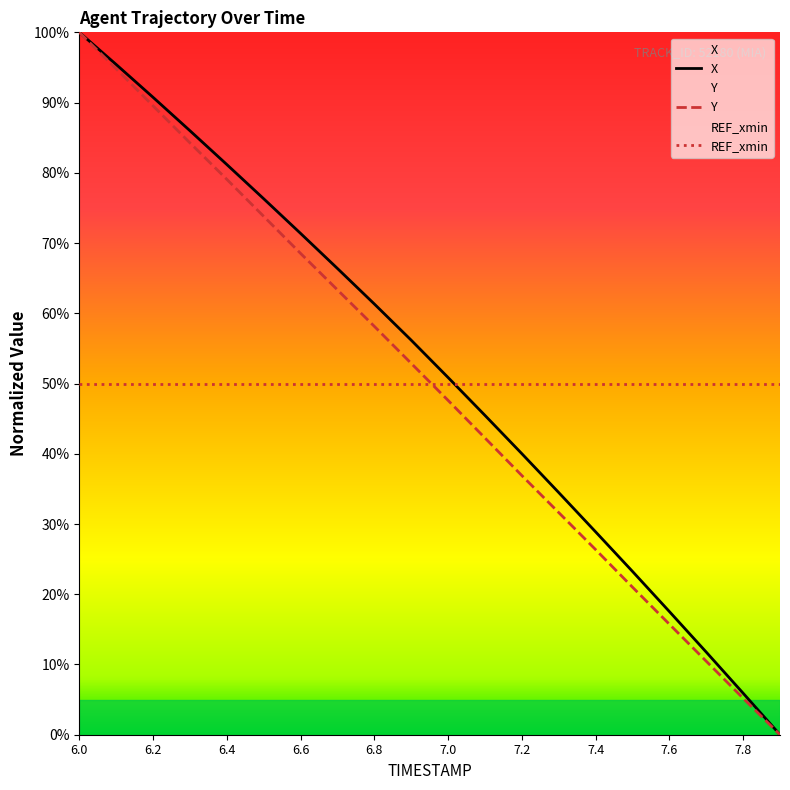

True or false: Y and X intersect in this chart.

False